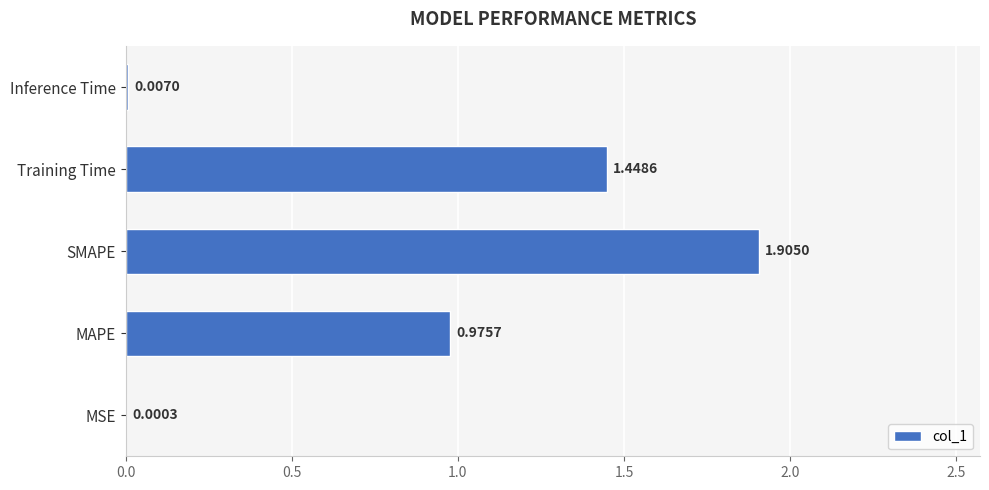

What is the sum of the values at Inference Time and SMAPE?

1.9